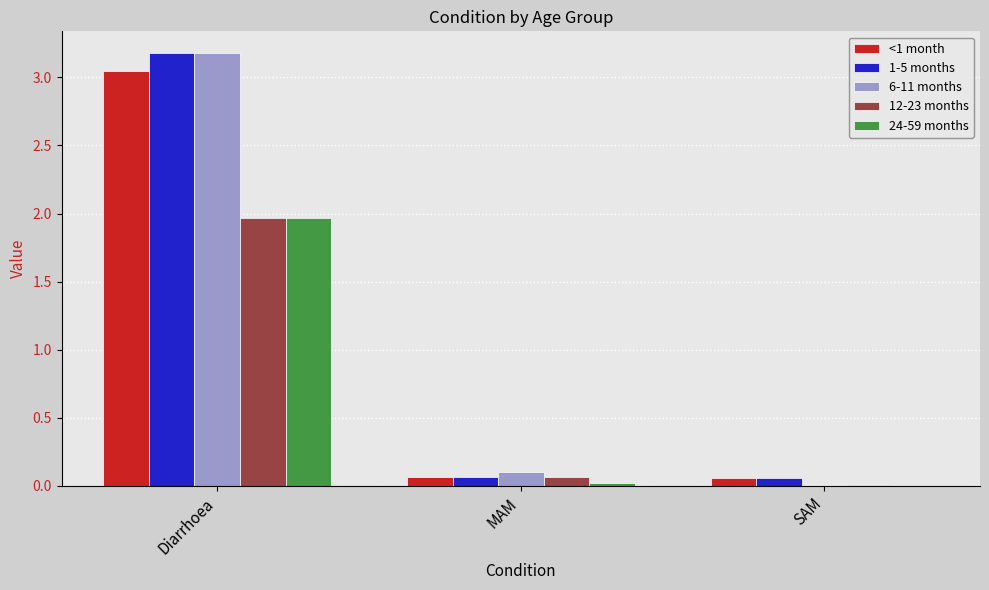

What is the sum of all <1 month values?

3.2